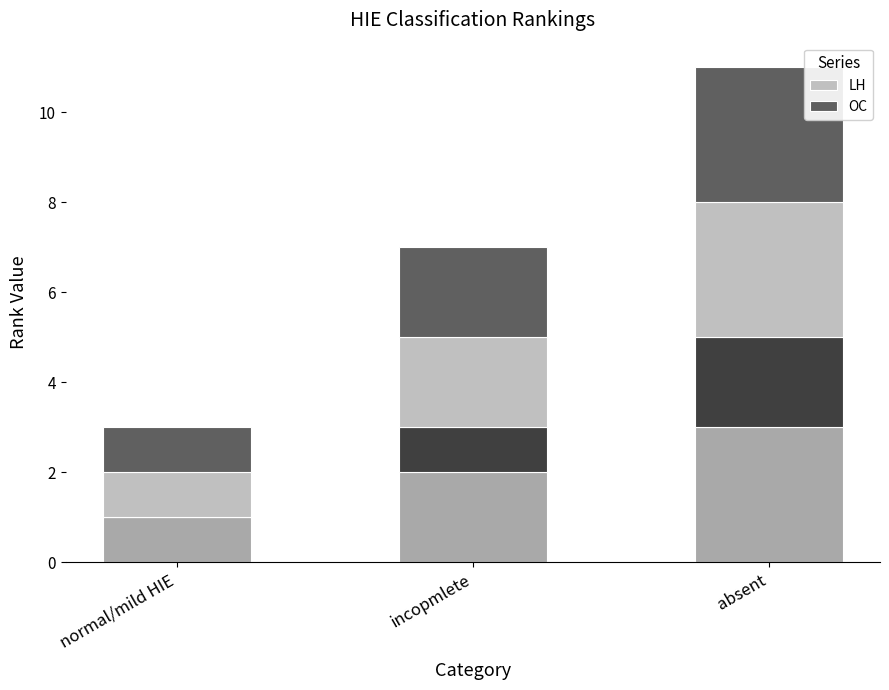

Reading left to right, what are all the values shown in this chart?

LH: normal/mild HIE=1	incopmlete=2	absent=3
OC: normal/mild HIE=1	incopmlete=2	absent=3